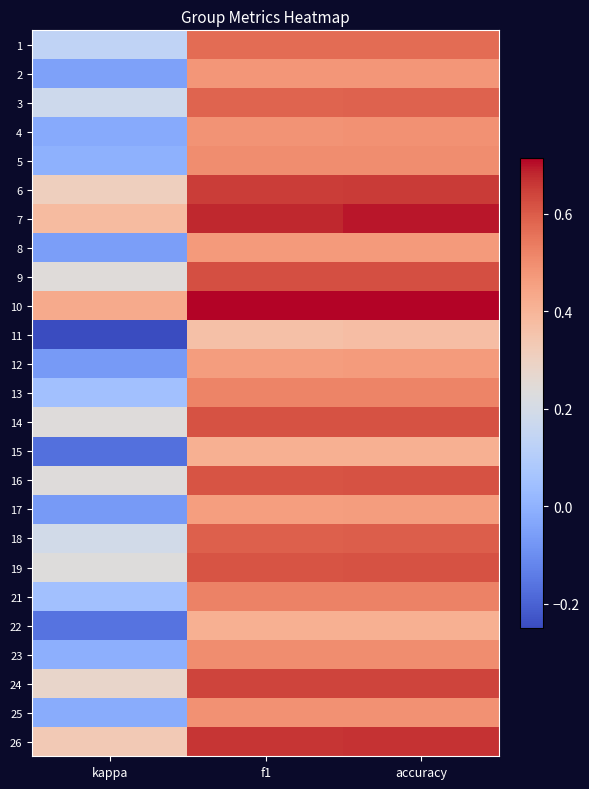

Reading right to left, extract all data points from this chart.

1: accuracy=0.6	f1=0.6	kappa=0.1
2: accuracy=0.5	f1=0.5	kappa=-0.0
3: accuracy=0.6	f1=0.6	kappa=0.2
4: accuracy=0.5	f1=0.5	kappa=-0.0
5: accuracy=0.5	f1=0.5	kappa=-0.0
6: accuracy=0.7	f1=0.7	kappa=0.3
7: accuracy=0.7	f1=0.7	kappa=0.4
8: accuracy=0.5	f1=0.5	kappa=-0.1
9: accuracy=0.6	f1=0.6	kappa=0.2
10: accuracy=0.7	f1=0.7	kappa=0.4
11: accuracy=0.4	f1=0.4	kappa=-0.2
12: accuracy=0.5	f1=0.5	kappa=-0.1
13: accuracy=0.5	f1=0.5	kappa=0.0
14: accuracy=0.6	f1=0.6	kappa=0.2
15: accuracy=0.4	f1=0.4	kappa=-0.2
16: accuracy=0.6	f1=0.6	kappa=0.2
17: accuracy=0.5	f1=0.5	kappa=-0.1
18: accuracy=0.6	f1=0.6	kappa=0.2
19: accuracy=0.6	f1=0.6	kappa=0.2
21: accuracy=0.5	f1=0.5	kappa=0.1
22: accuracy=0.4	f1=0.4	kappa=-0.2
23: accuracy=0.5	f1=0.5	kappa=-0.0
24: accuracy=0.6	f1=0.6	kappa=0.3
25: accuracy=0.5	f1=0.5	kappa=-0.0
26: accuracy=0.7	f1=0.7	kappa=0.3